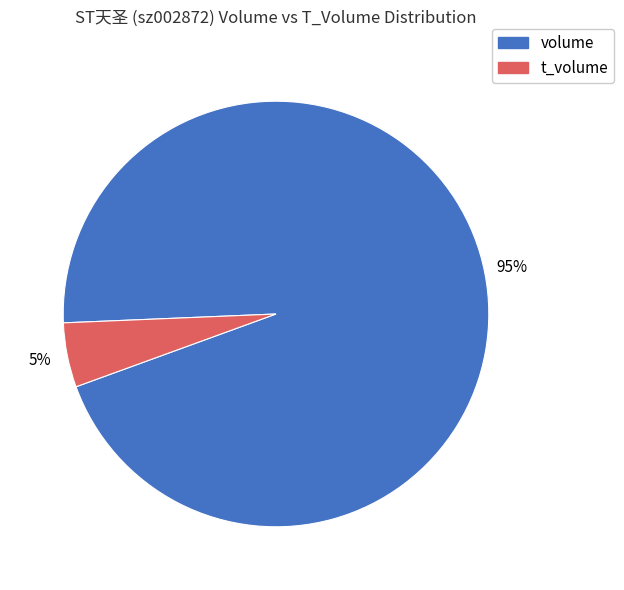

Rank the categories by value from highest to lowest.

volume, t_volume